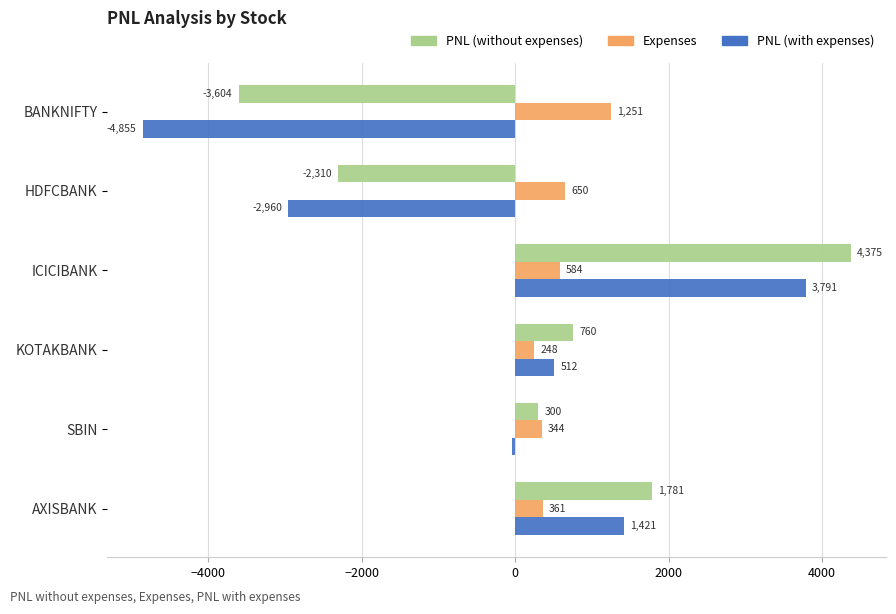

The value of PNL (without expenses) at HDFCBANK is -1012.7. True or false?

False